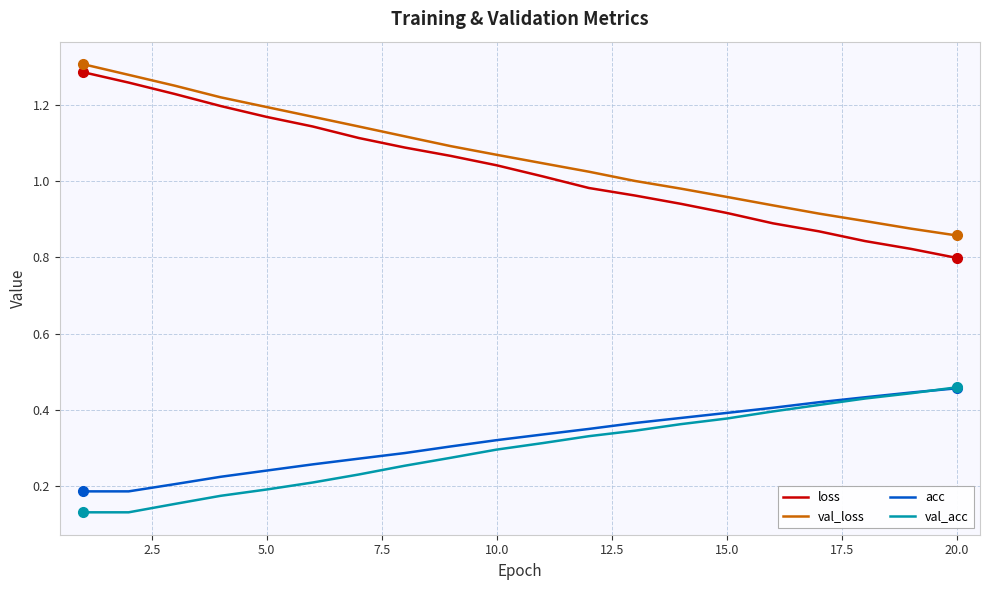

How many lines are shown in the chart?

4